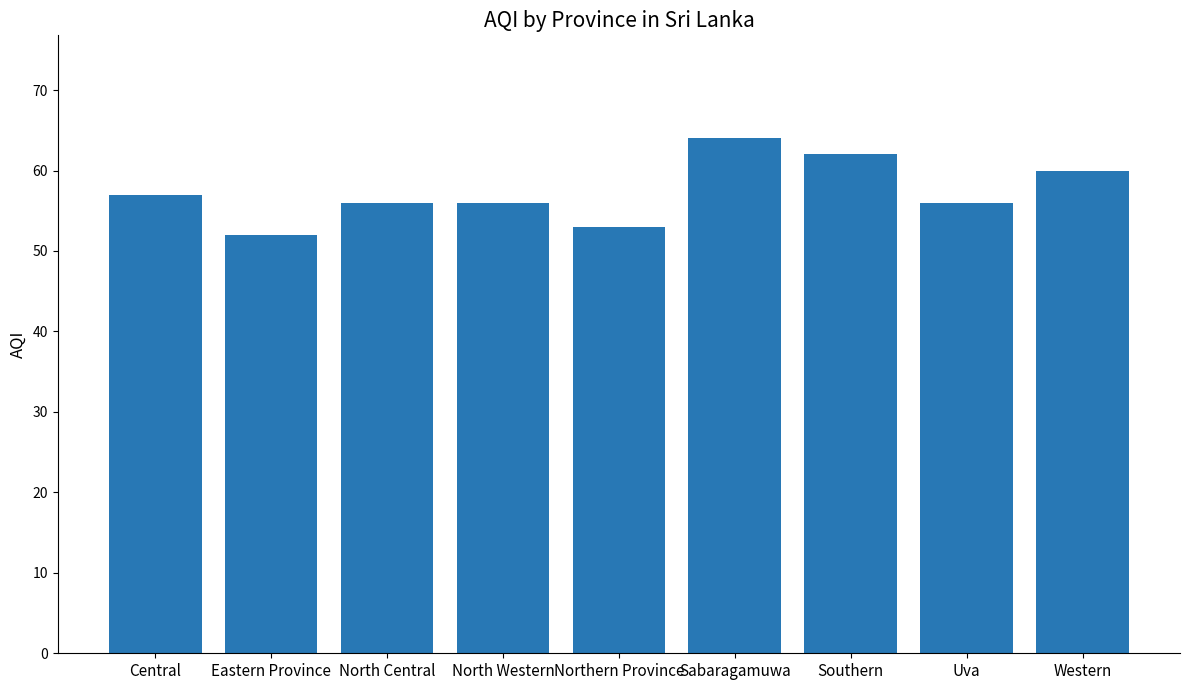

Approximately how many times larger is the value at Western compared to Uva?

1.1